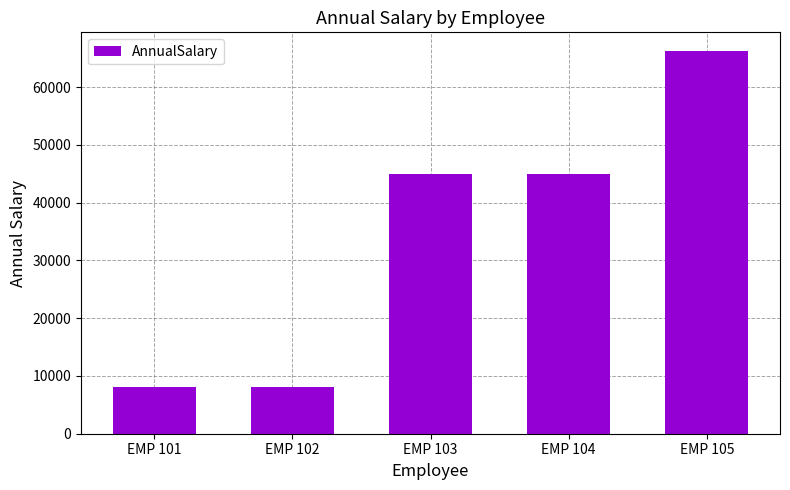

Where does the data first go above 45007?

EMP 103